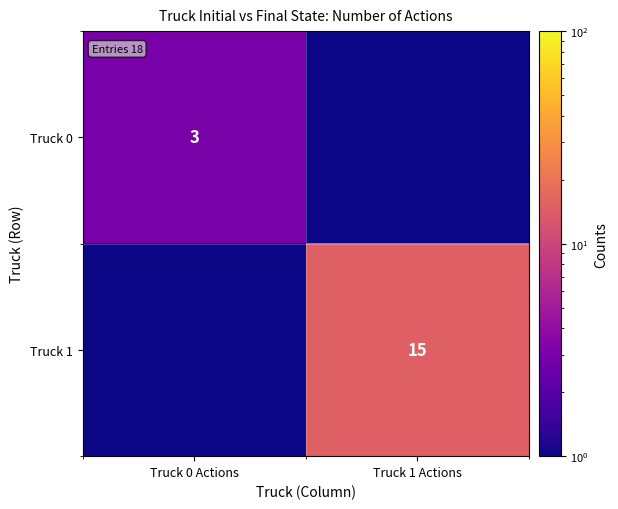

At how many categories does at least one series exceed 4?

1